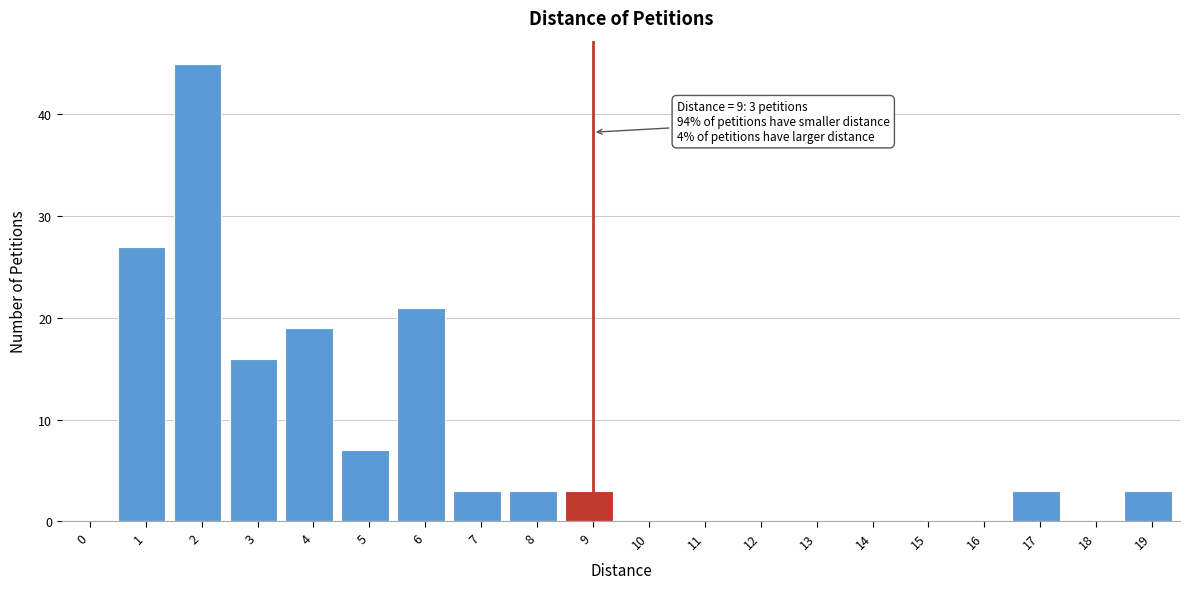

Reading left to right, list all the values displayed in this chart.

0=0	1=27	2=45	3=16	4=19	5=7	6=21	7=3	8=3	9=3	10=0	11=0	12=0	13=0	14=0	15=0	16=0	17=3	18=0	19=3